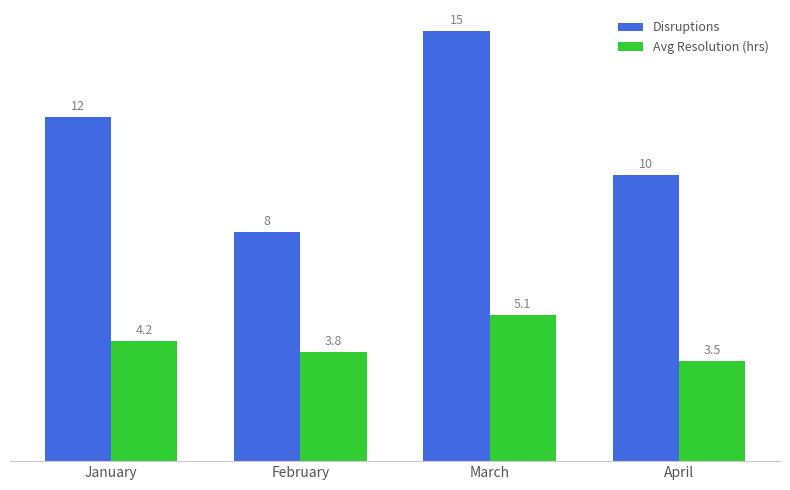

How many categories are shown in the chart?

4